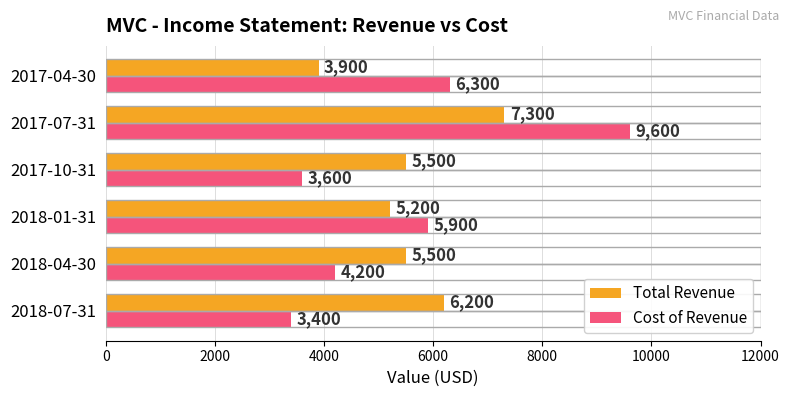

Rank the series by their average value, from highest to lowest.

Total Revenue, Cost of Revenue